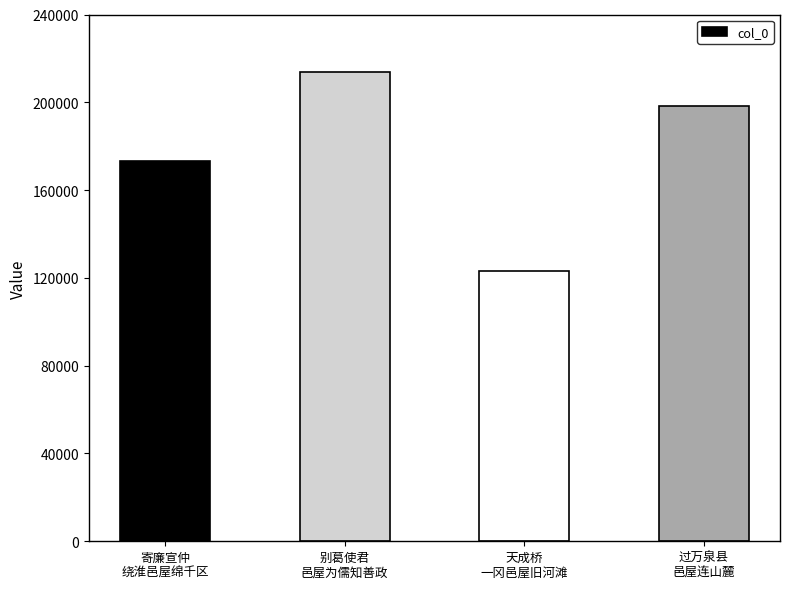

What is the sum of all values?

708490